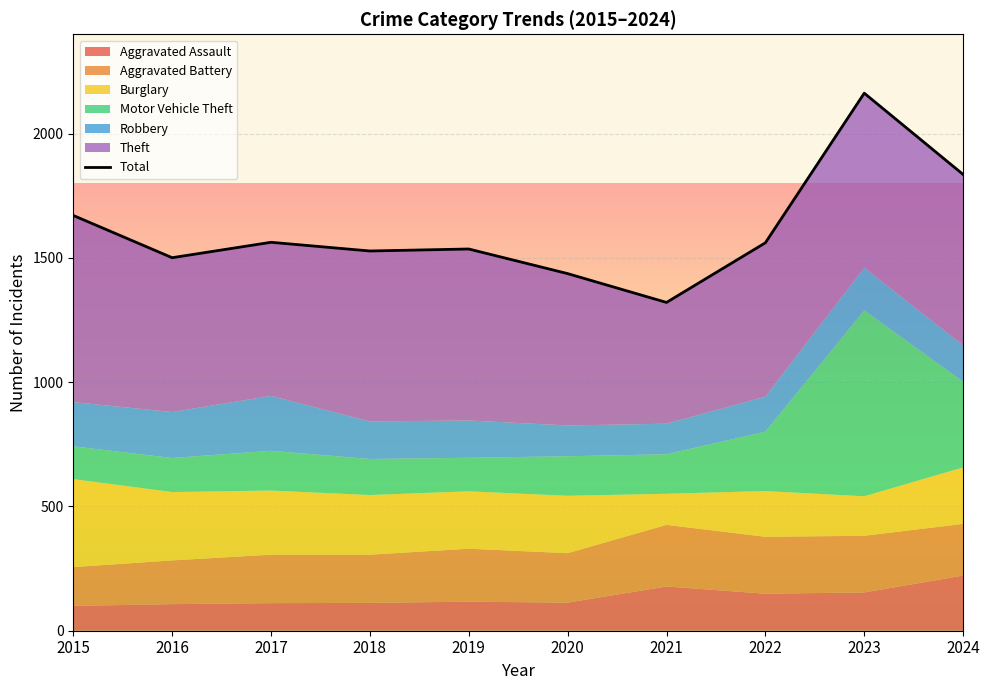

Which label corresponds to the largest value in the chart?

2023